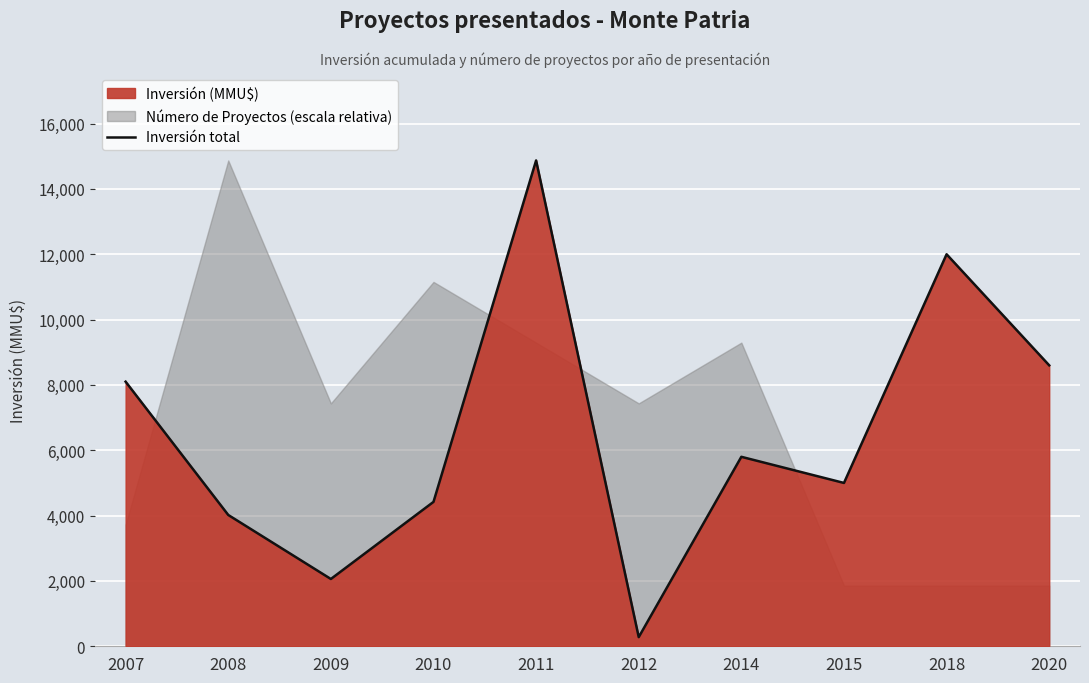

What is the greatest value displayed?

14872